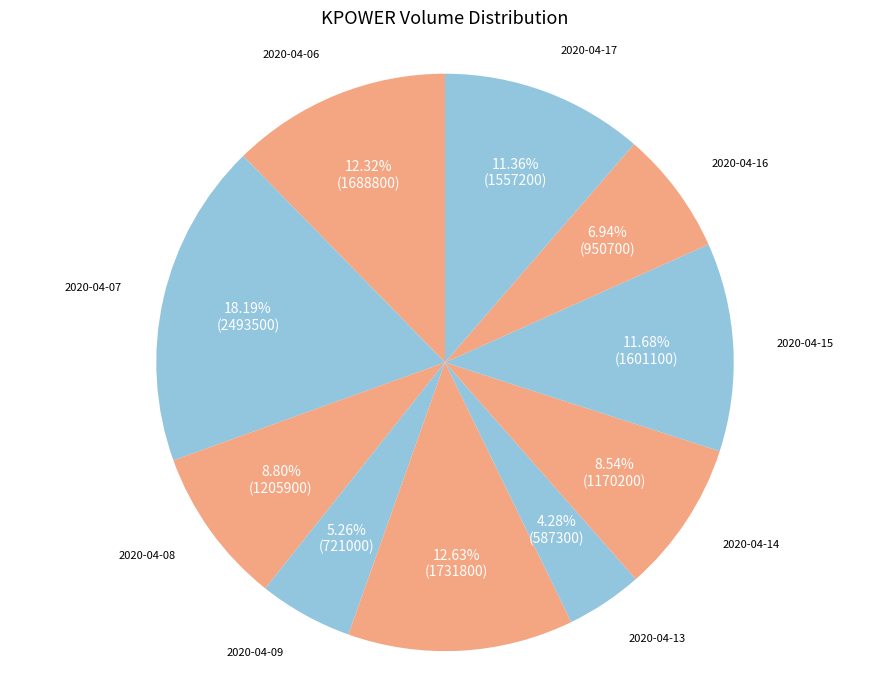

Count the number of slices in the pie.

10